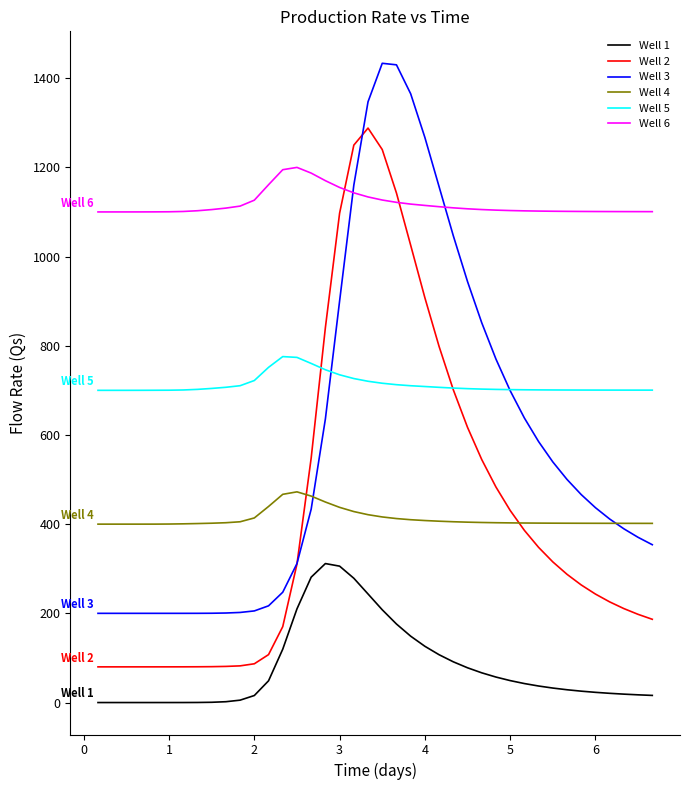

What is the maximum value shown in the chart?

1433.2